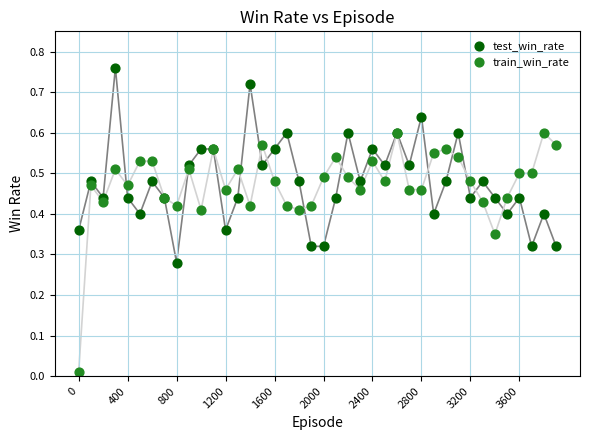

Which series reaches the maximum Y coordinate?

test_win_rate